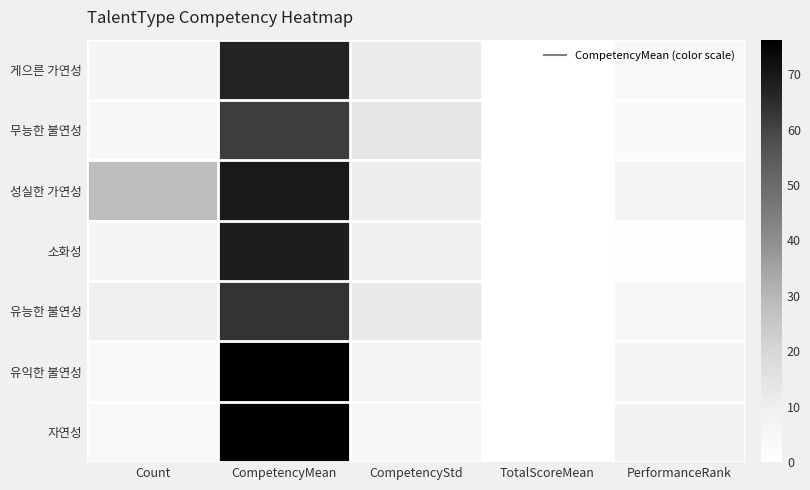

Rank the series by their maximum value, from lowest to highest.

무능한 불연성, 유능한 불연성, 게으른 가연성, 소화성, 성실한 가연성, 자연성, 유익한 불연성